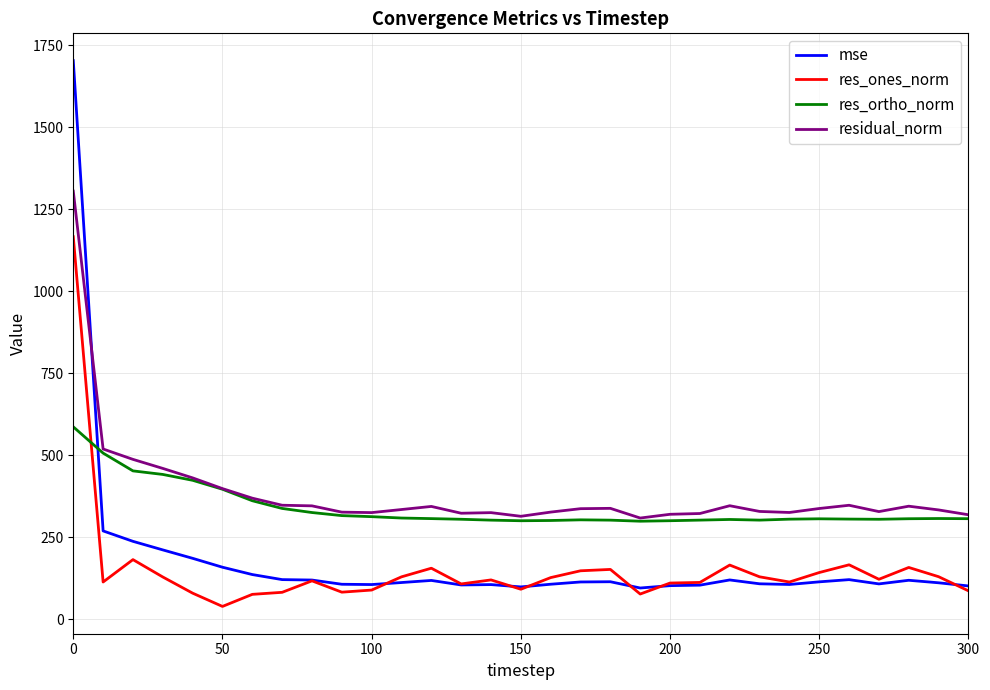

Rank the series by their maximum value, from lowest to highest.

res_ortho_norm, res_ones_norm, residual_norm, mse